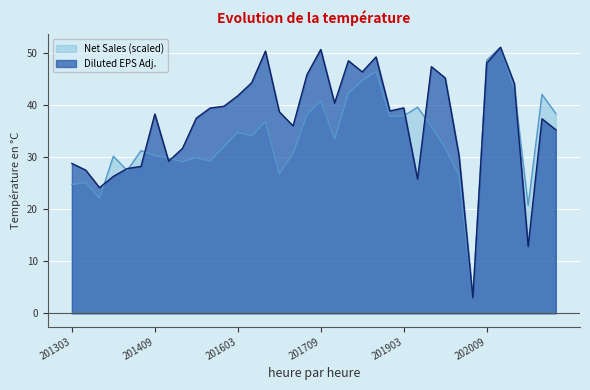

Which category has the highest value in the Net Sales series?

202012